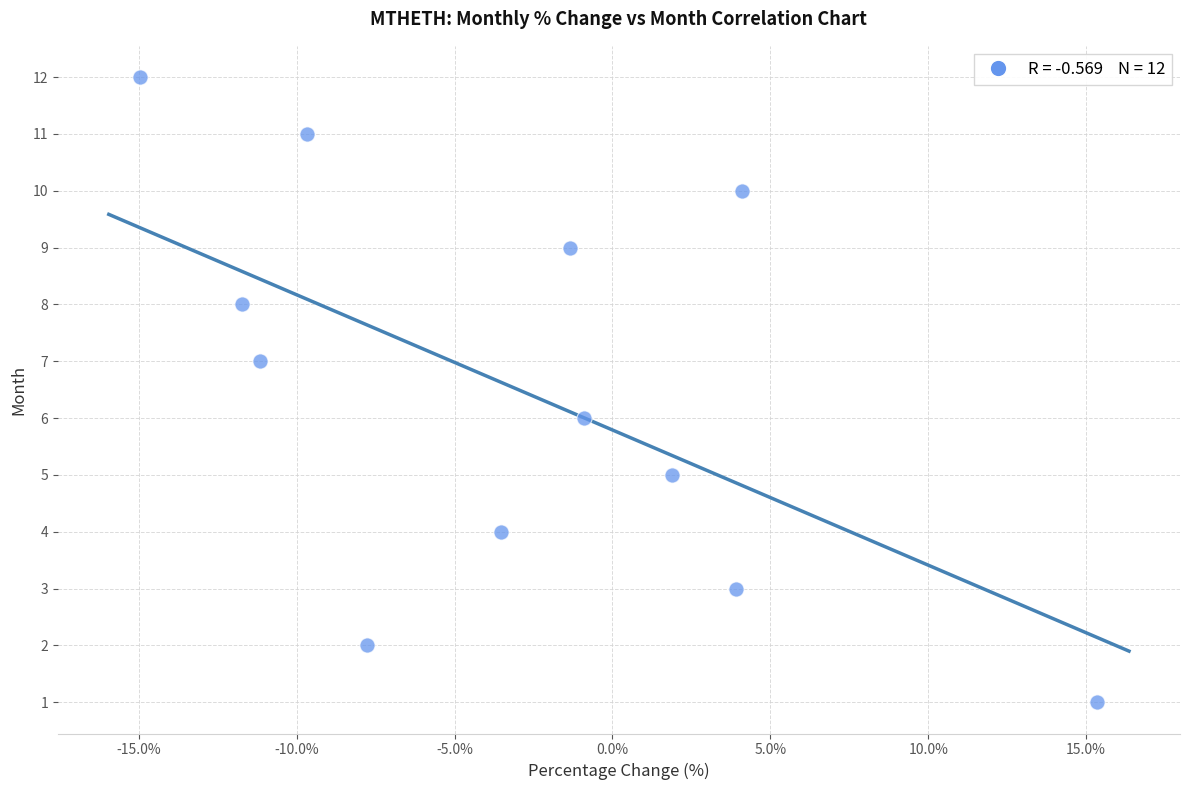

What is the range of Y values (max minus min)?

11